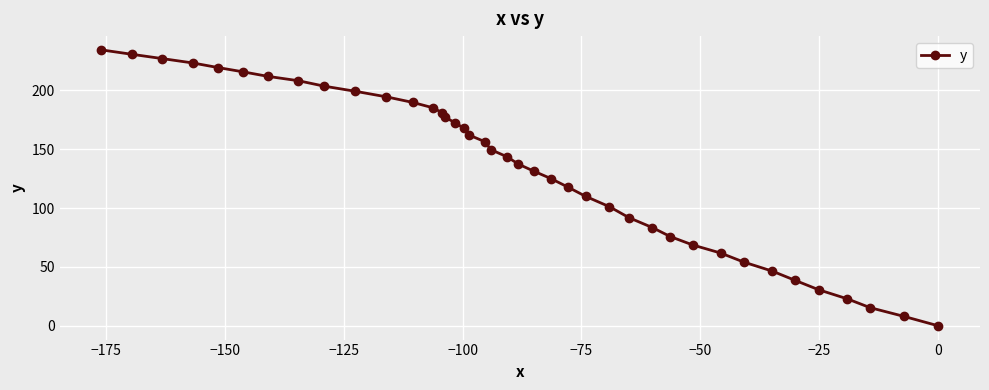

How many lines are shown in the chart?

1